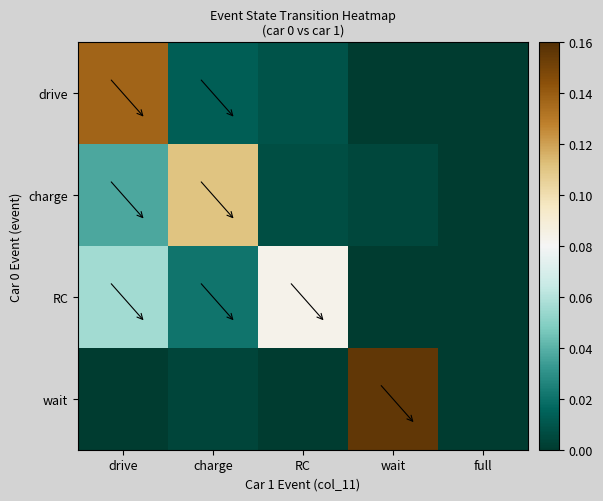

Reading left to right, extract all data points from this chart.

drive: drive=0.1	charge=0.0	RC=0.0	wait=0.0	full=0.0
charge: drive=0.0	charge=0.1	RC=0.0	wait=0.0	full=0.0
RC: drive=0.1	charge=0.0	RC=0.1	wait=0.0	full=0.0
wait: drive=0.0	charge=0.0	RC=0.0	wait=0.2	full=0.0